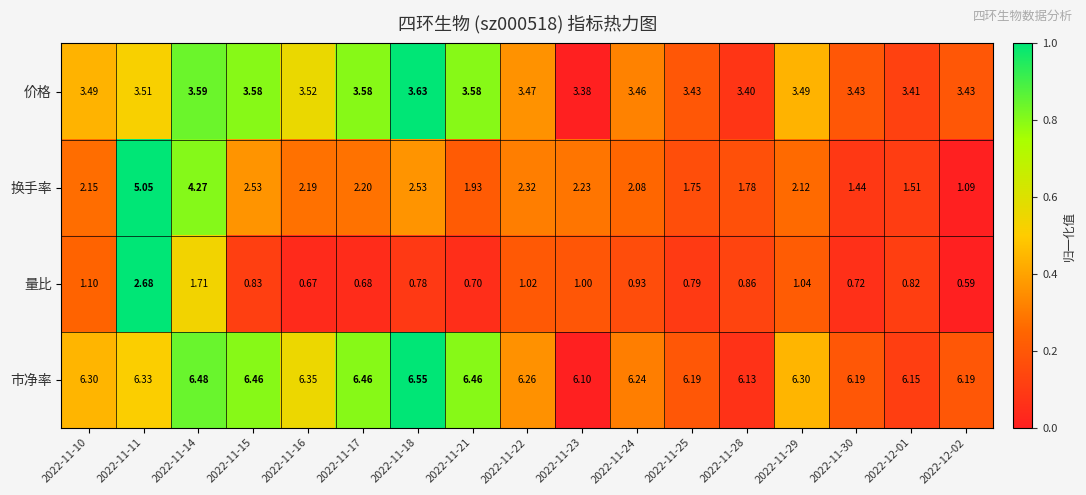

Which series has the largest total across all categories?

市净率